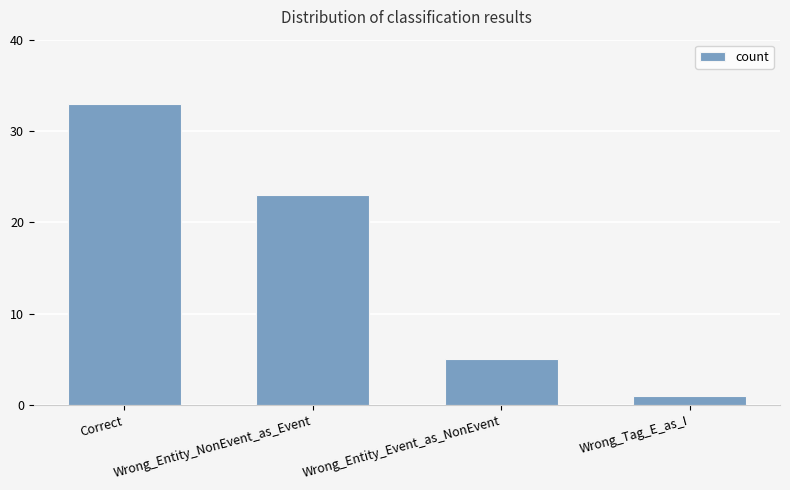

Rank the categories by value from lowest to highest.

Wrong_Tag_E_as_I, Wrong_Entity_Event_as_NonEvent, Wrong_Entity_NonEvent_as_Event, Correct